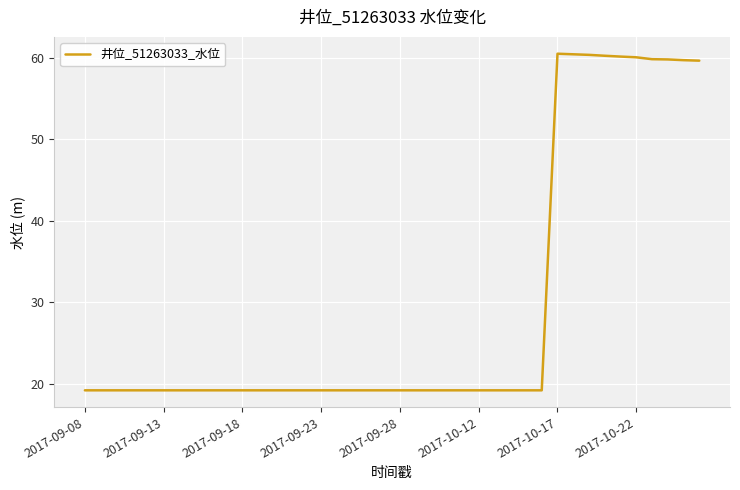

What is the difference between the maximum and minimum values?

41.2